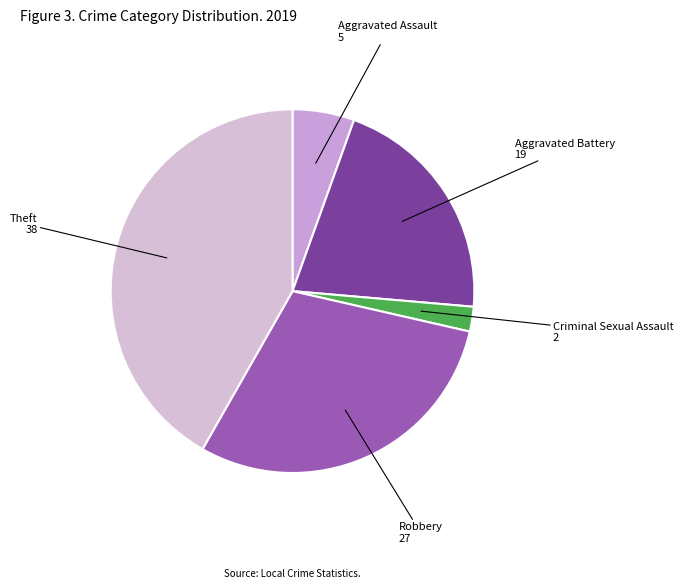

Rank the categories by value from highest to lowest.

Theft, Robbery, Aggravated Battery, Aggravated Assault, Criminal Sexual Assault